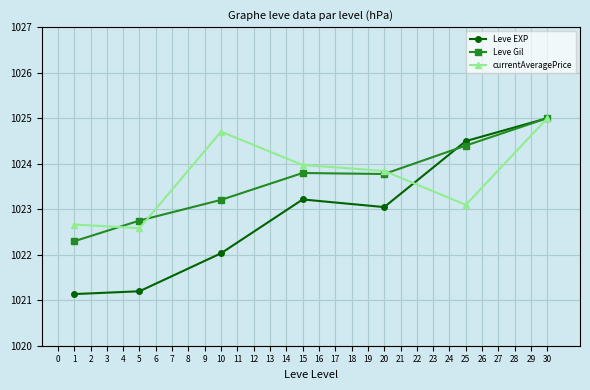

At which category does currentAveragePrice reach its first local valley?

5